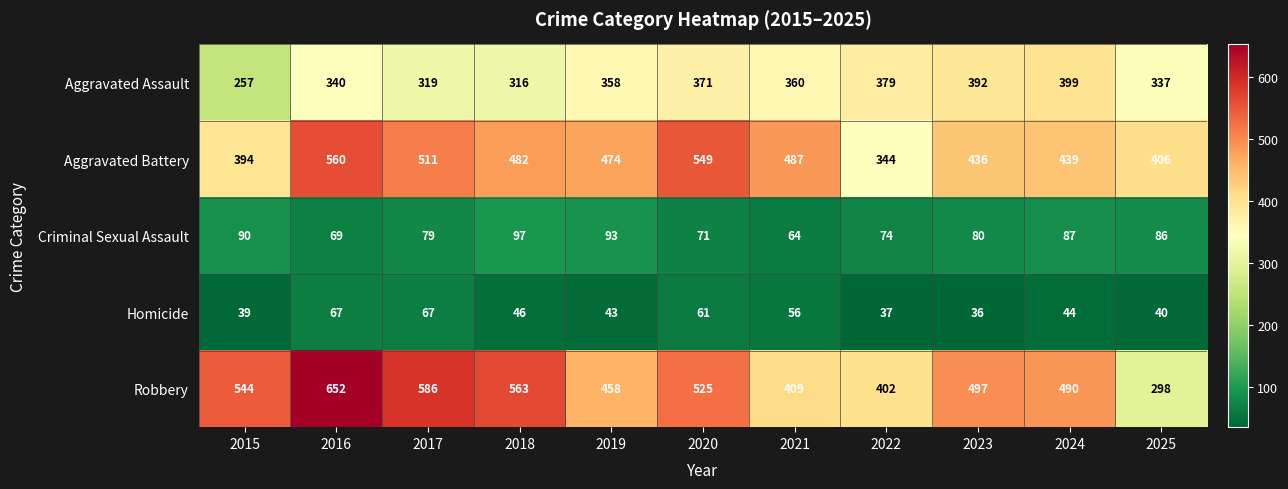

What is the difference between the second highest and second lowest values in the Aggravated Assault series?

76